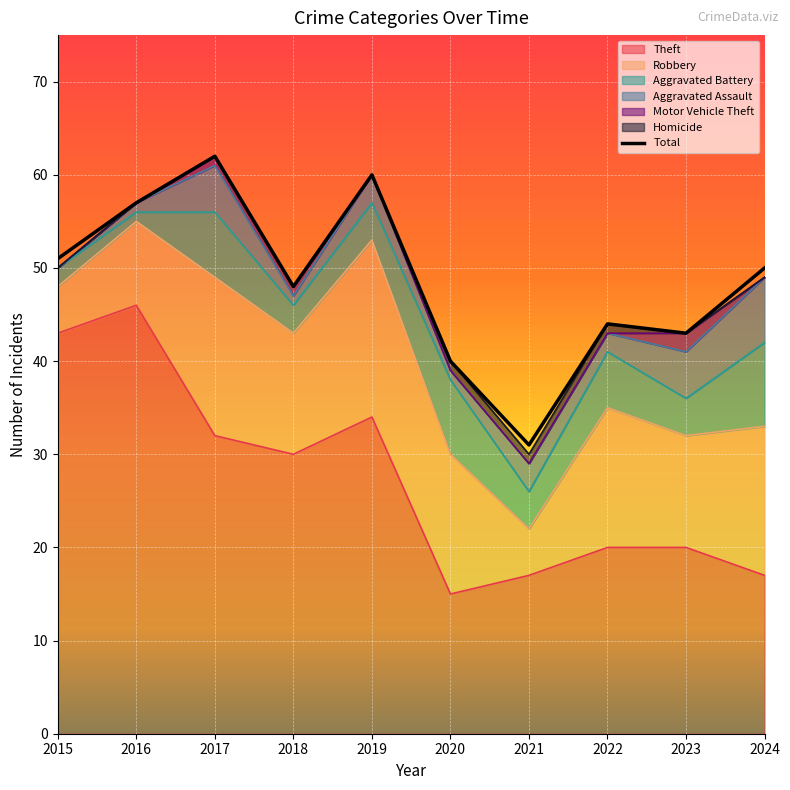

What is the total value across all series at 2022?

44